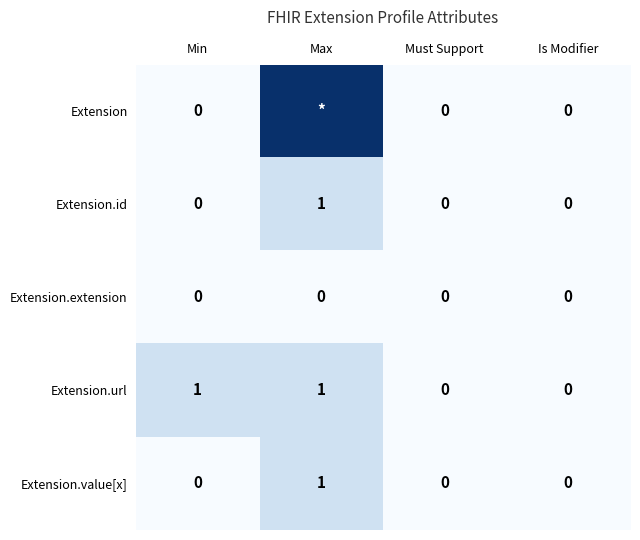

What is the difference between the maximum and second lowest values in the Extension.id series?

1